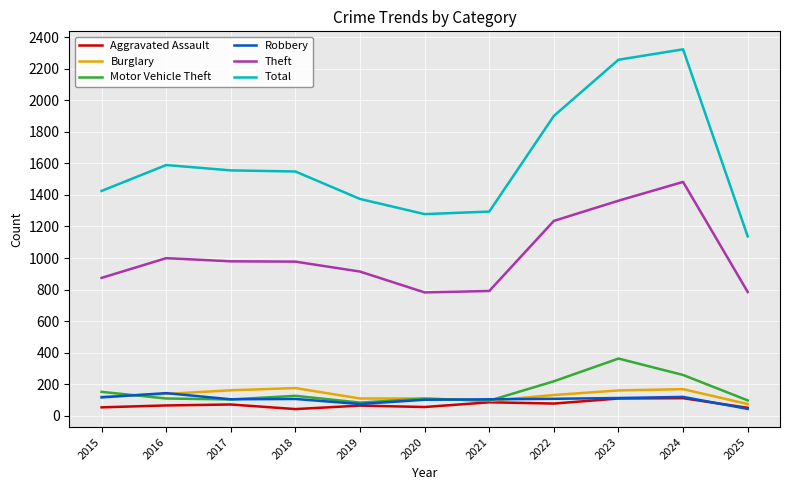

What is the total value across all series at 2016?

3047